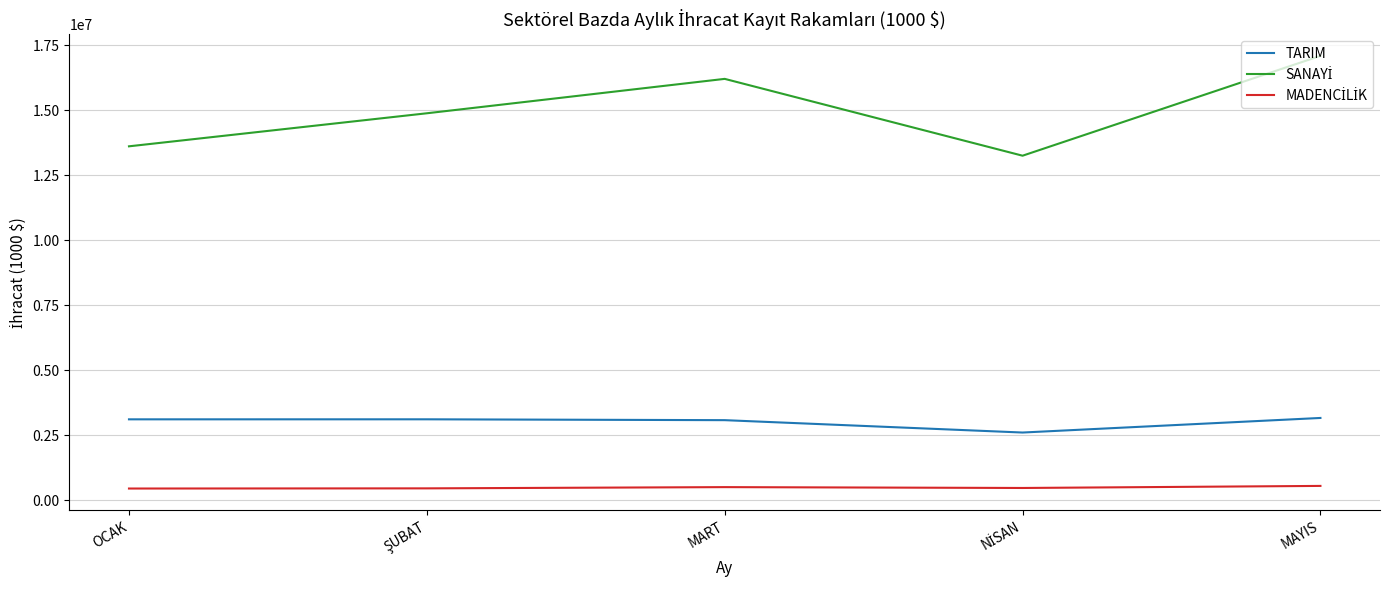

The TARIM series shows 3076953.9 at MART. True or false?

True